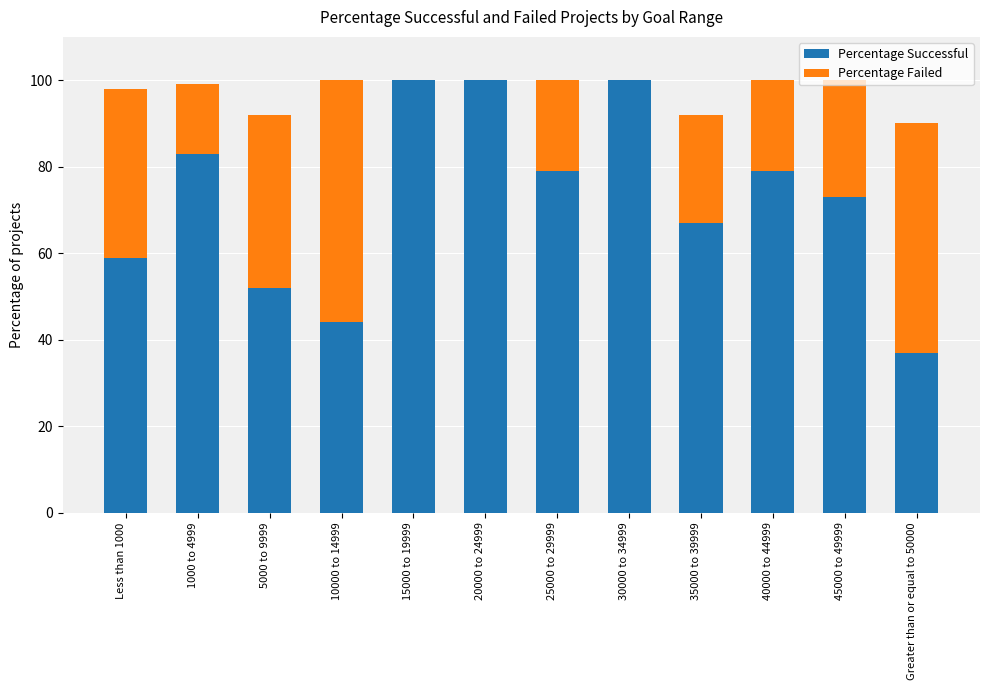

What is the total value across all series at Greater than or equal to 50000?

90